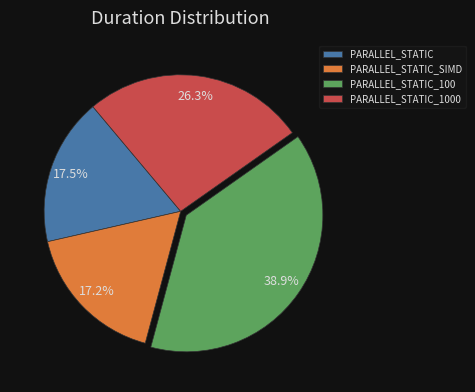

How many slices are in this pie chart?

4